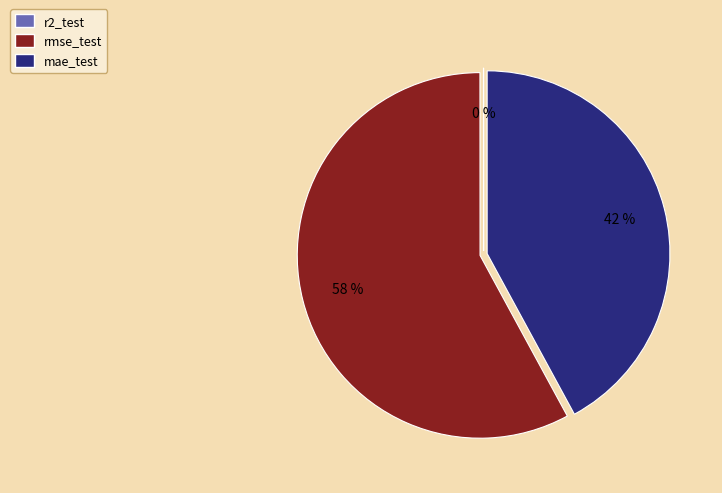

True or false: rmse_test accounts for 52% of the total.

False